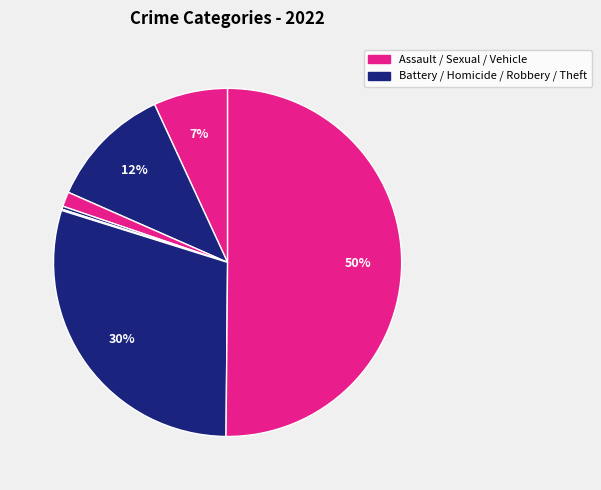

Count the number of slices in the pie.

7